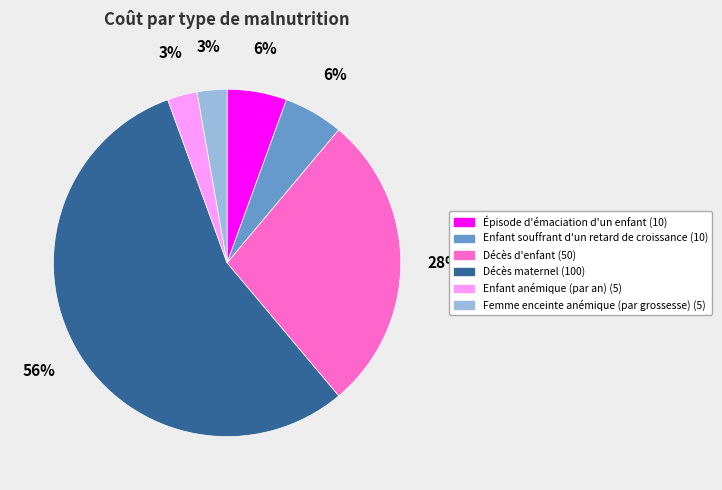

Is it true that Décès d'enfant is 28% of the pie?

True